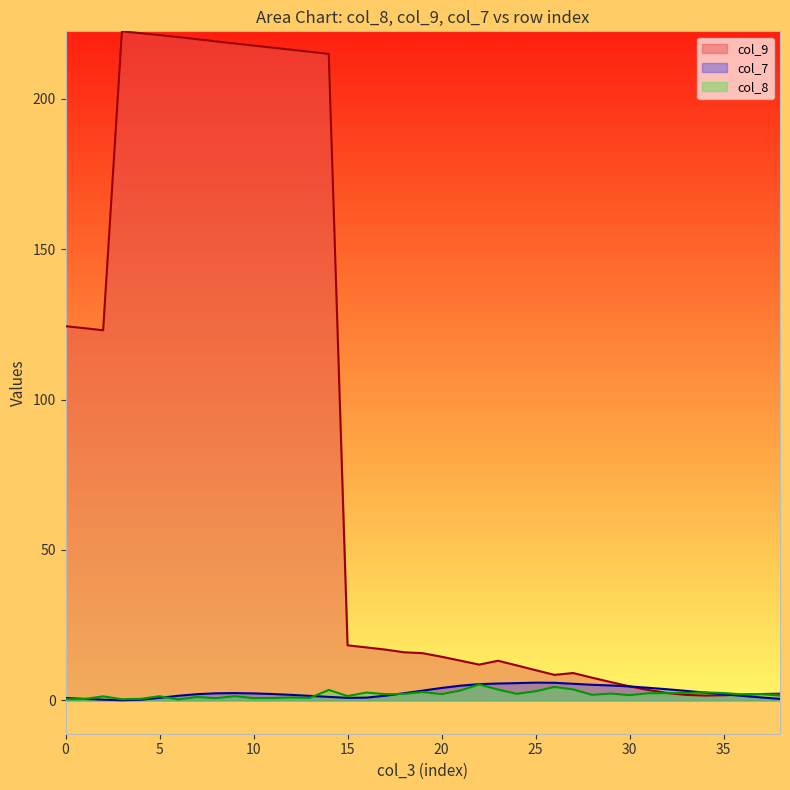

Which series has the largest total across all categories?

col_9